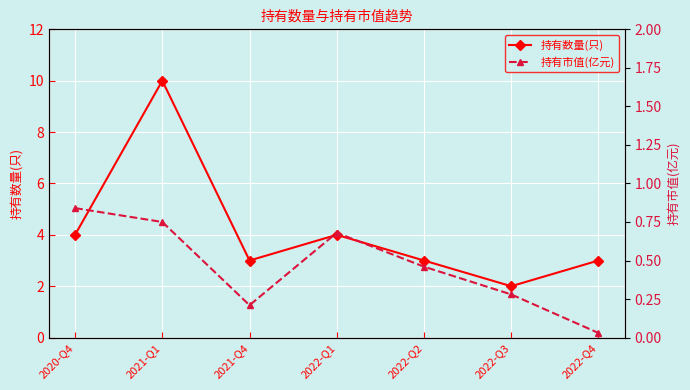

What is the greatest value displayed?

10.0